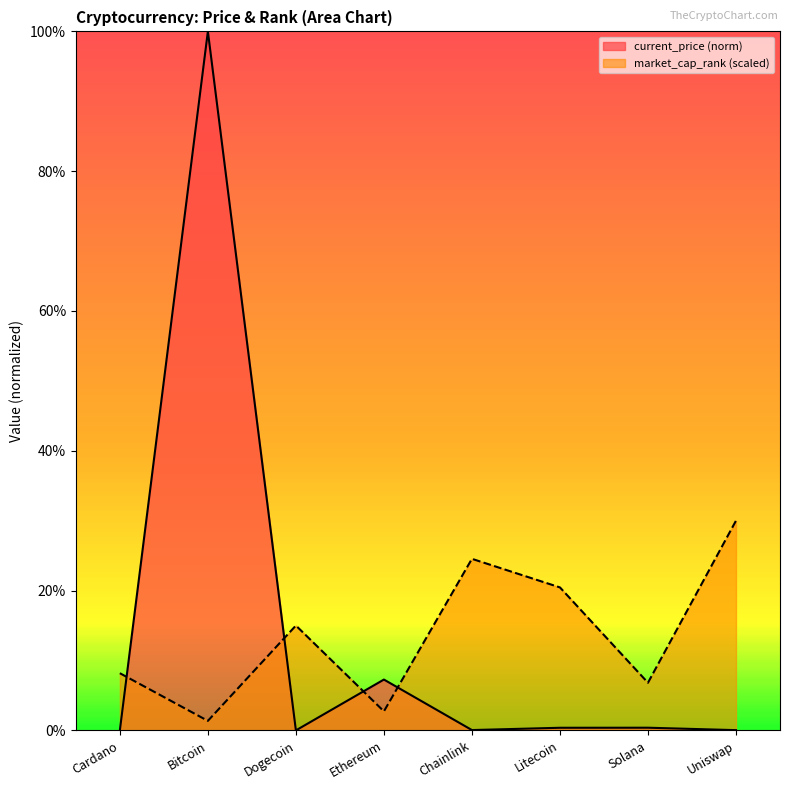

List the labels in order of current_price value, largest first.

Bitcoin, Ethereum, Solana, Litecoin, Chainlink, Uniswap, Cardano, Dogecoin